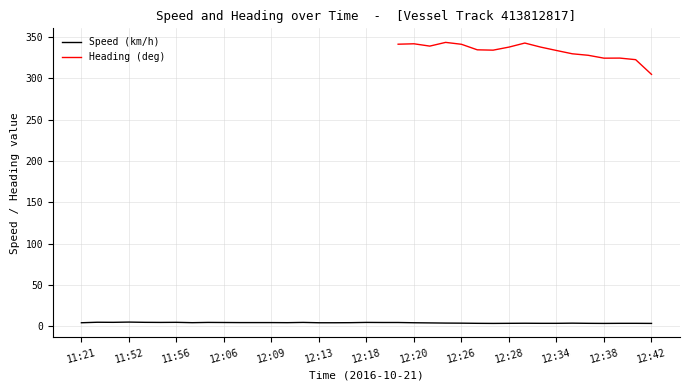

What is the change in value from 12:06 to 12:28?

-1.0